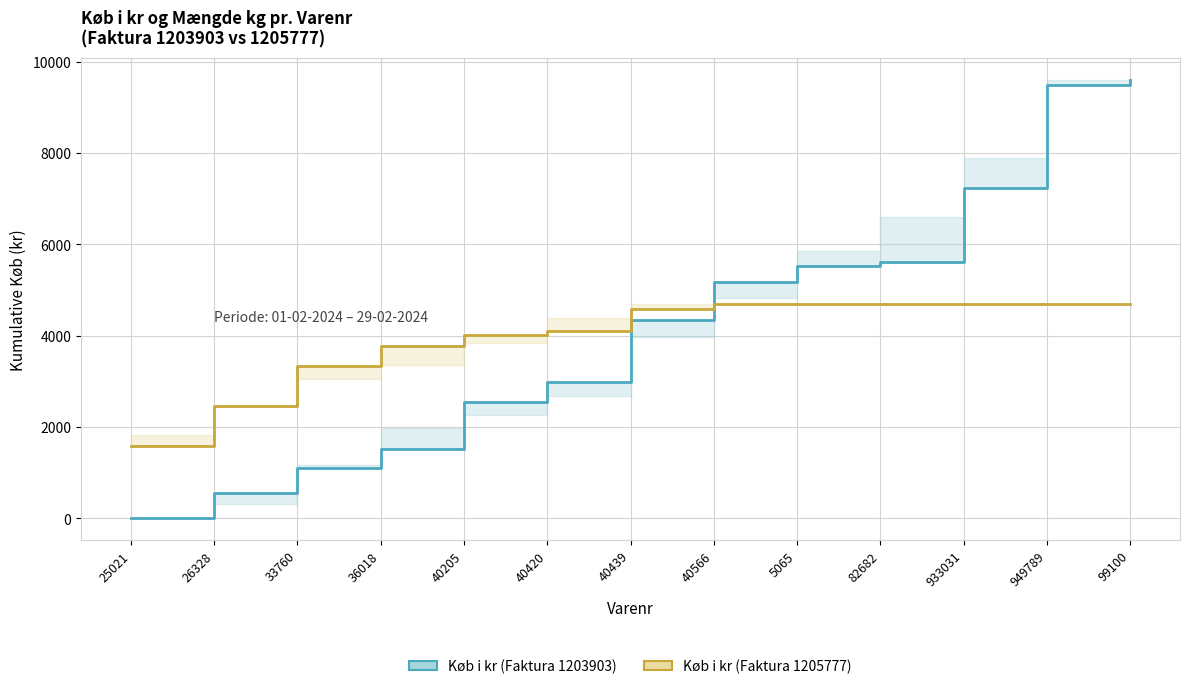

Which series has the largest range (max minus min)?

Køb i kr (Faktura 1203903)